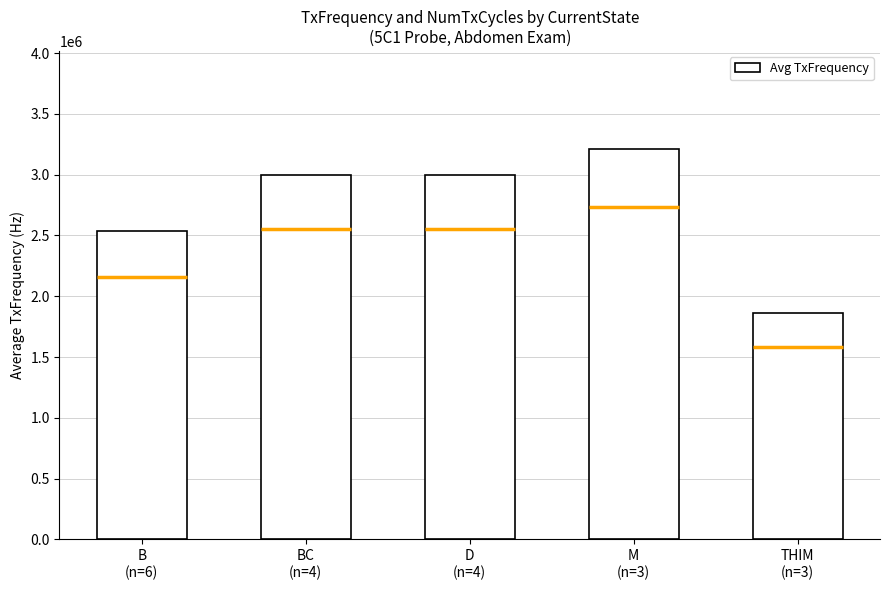

What position from the right is D
(n=4)?

3